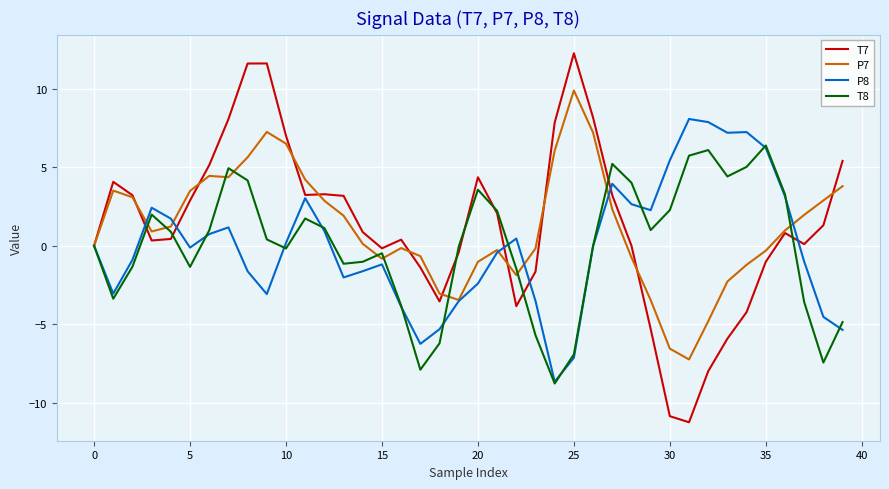

What is the sum of all T8 values?

-0.1